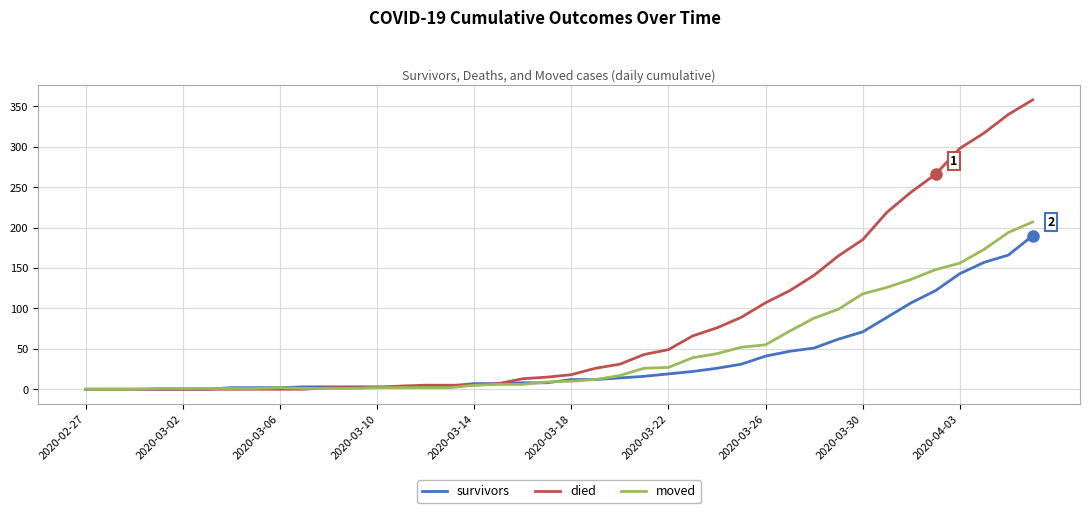

Does the chart have visible grid lines?

Yes